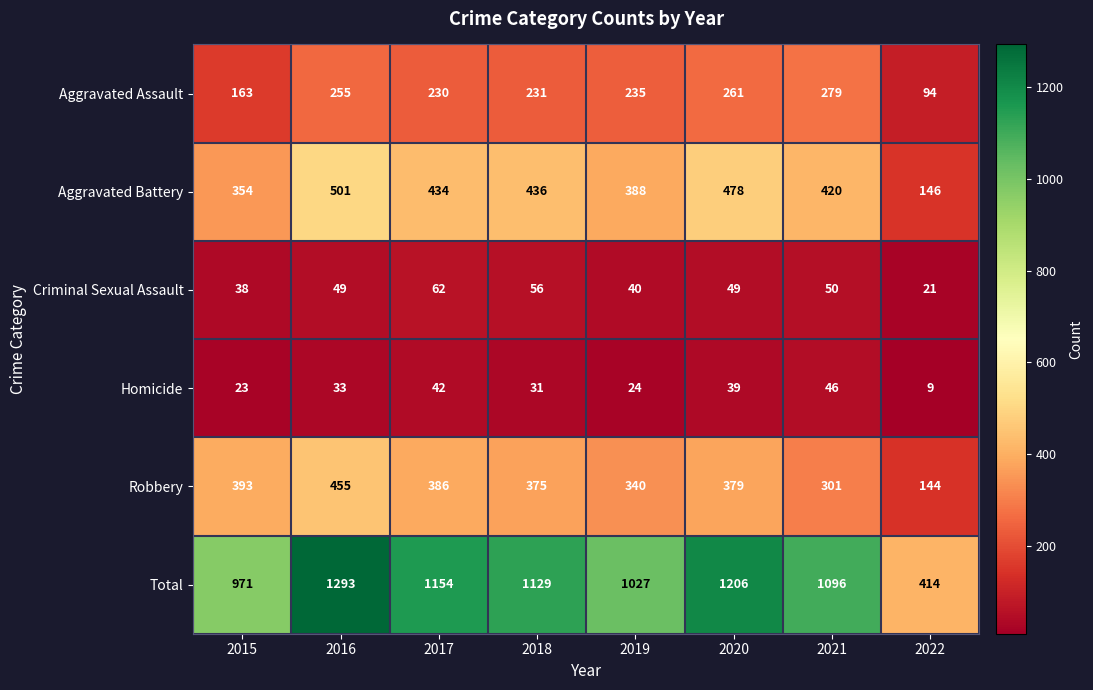

What is the total value across all series at 2017?

2308